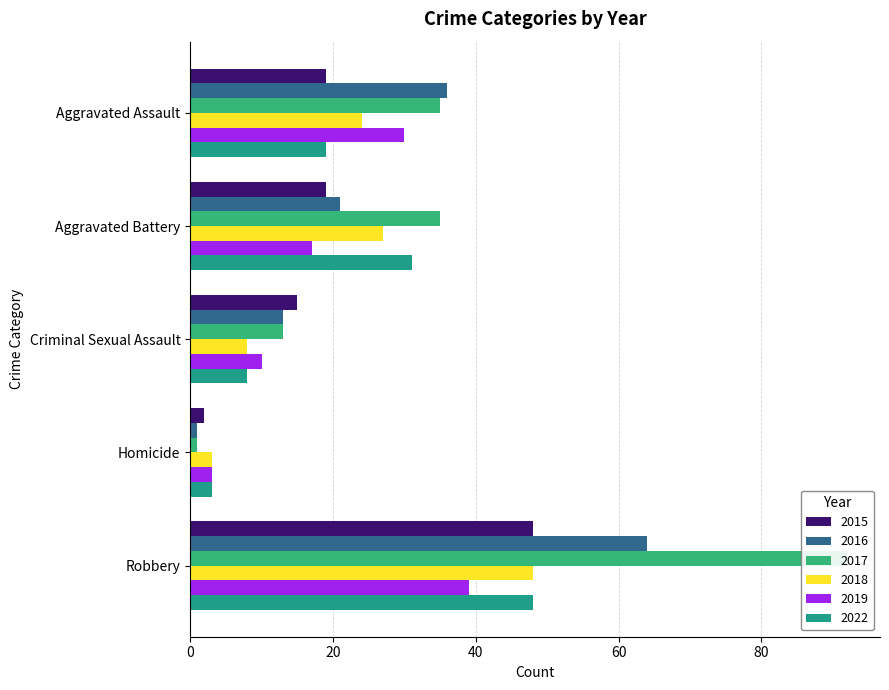

What position from the left is Robbery?

5